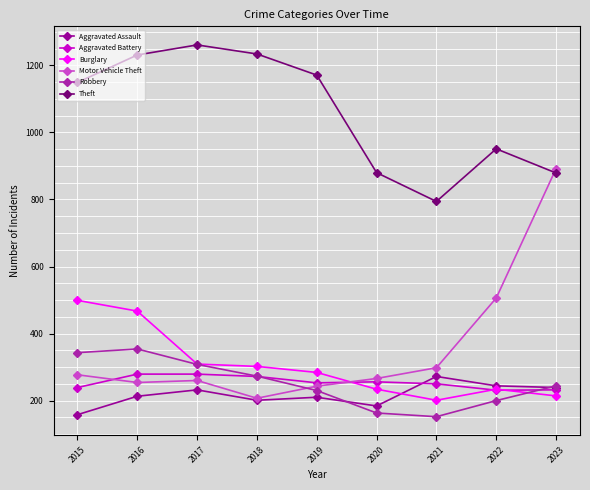

What is the value of the Burglary point at the 3rd from the left?

309